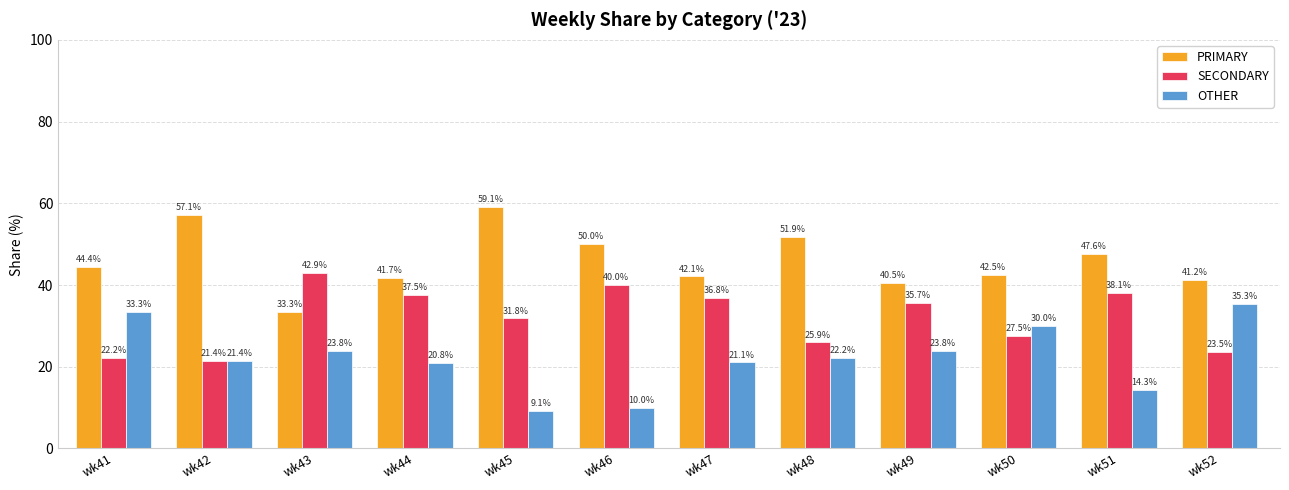

At which label does OTHER reach its peak?

wk52